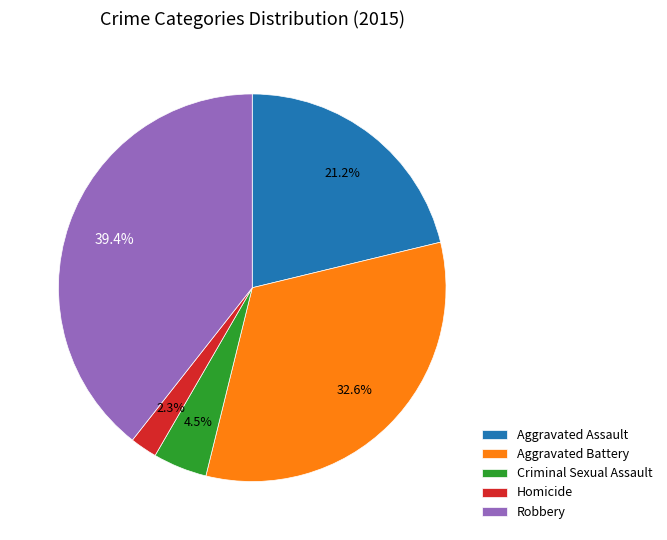

To the nearest percent, what is the average slice percentage?

20%